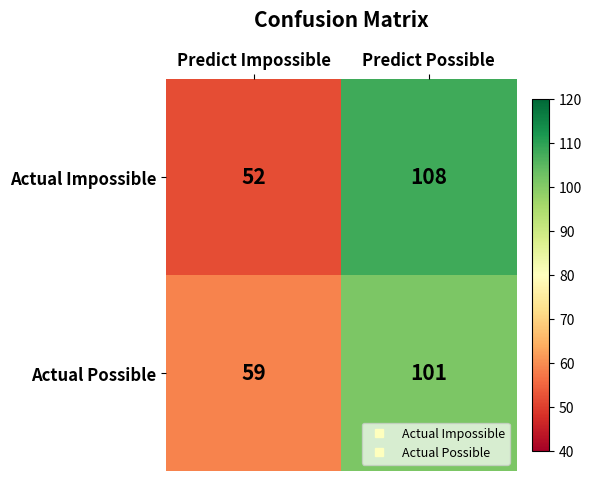

What is the average value of the Actual Possible series?

80